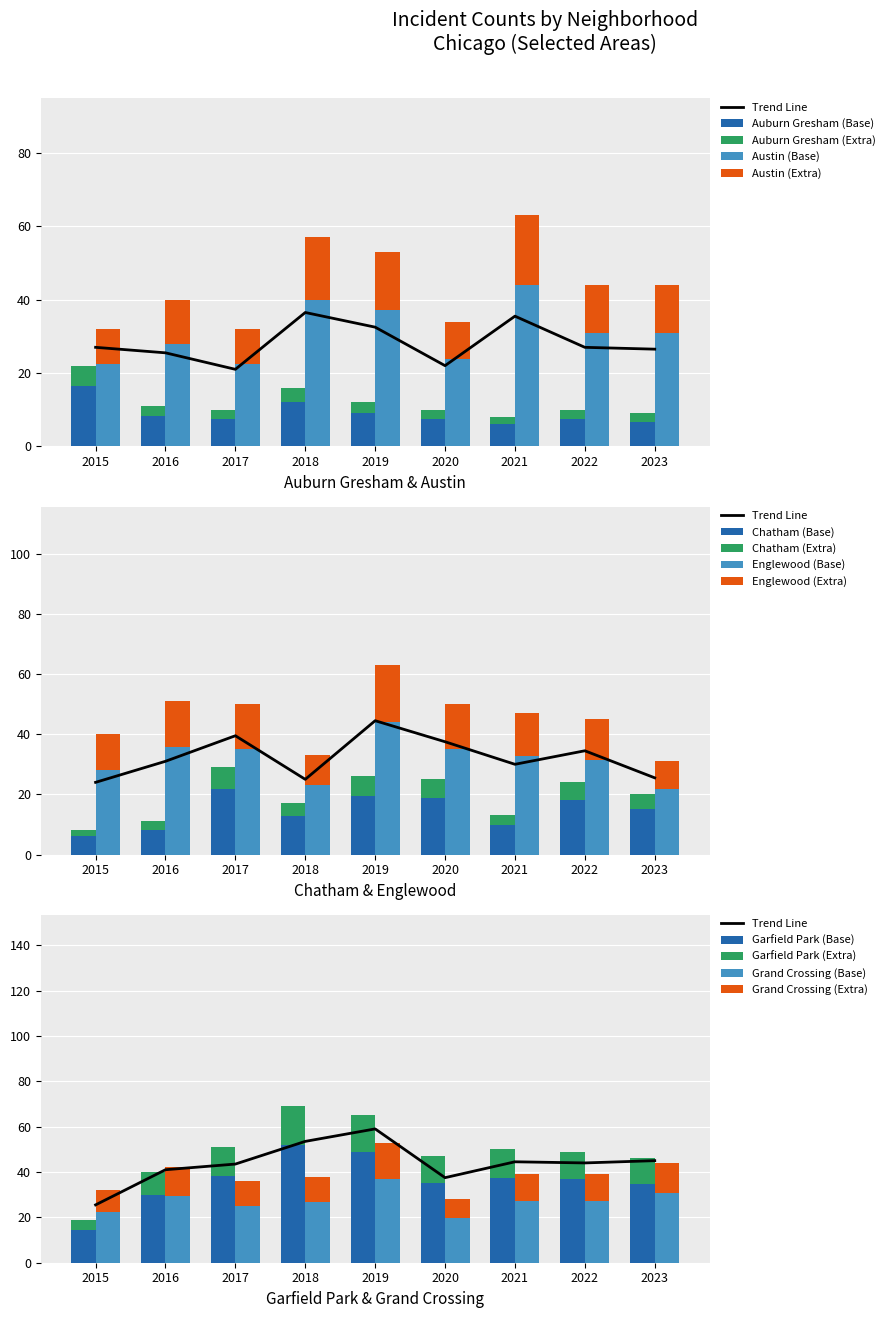

At which label does Austin reach its minimum?

2015